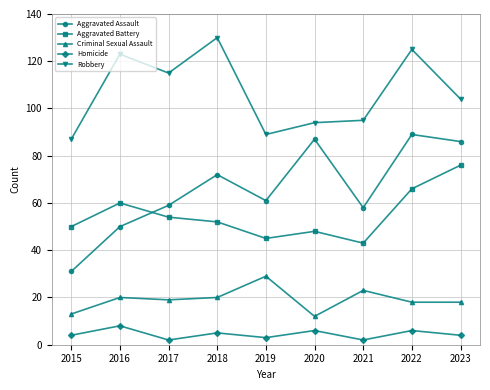

True or false: Aggravated Battery has a value of 17 at 2021.

False